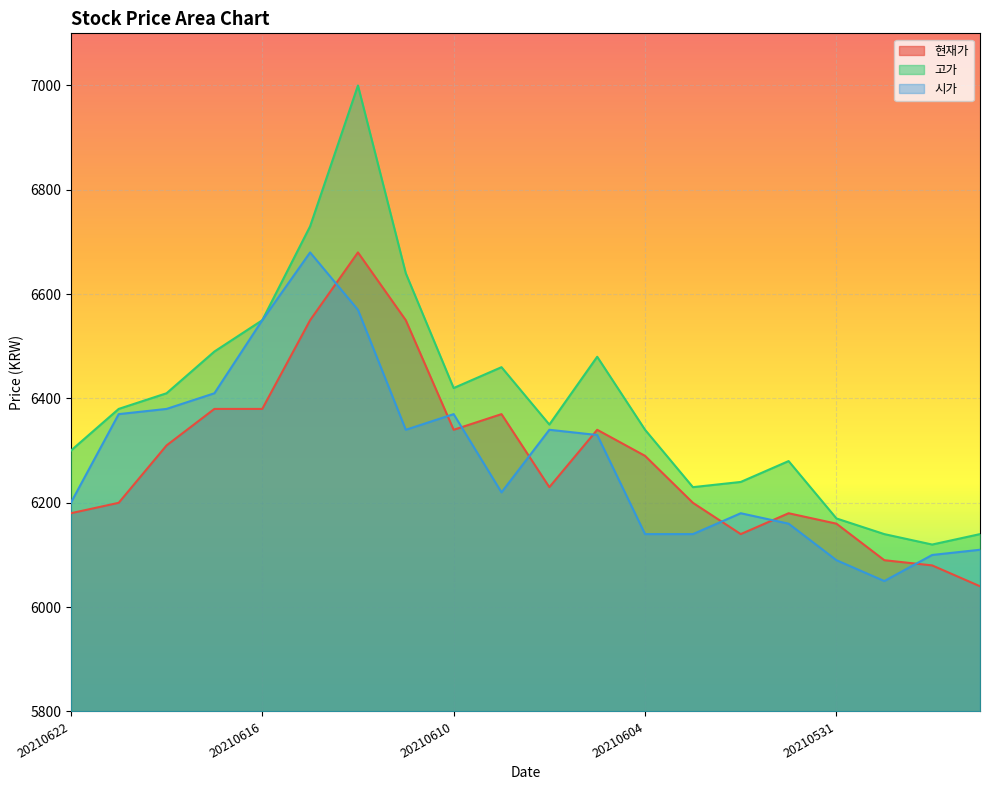

Is it true that 시가 equals 9284 at 20210603?

False